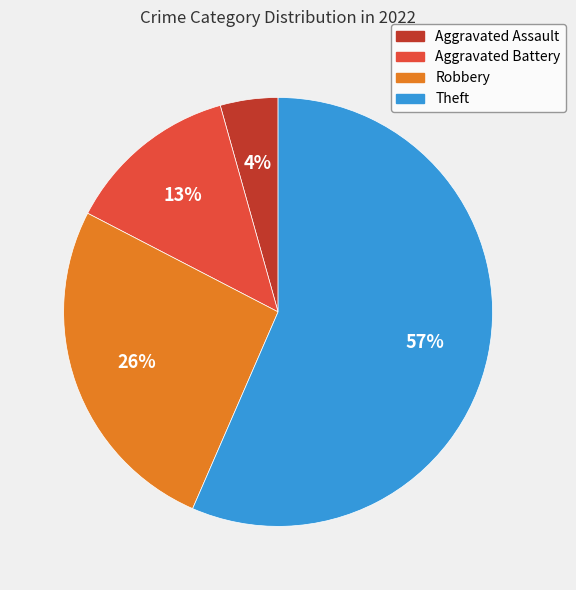

Count the number of slices in the pie.

4